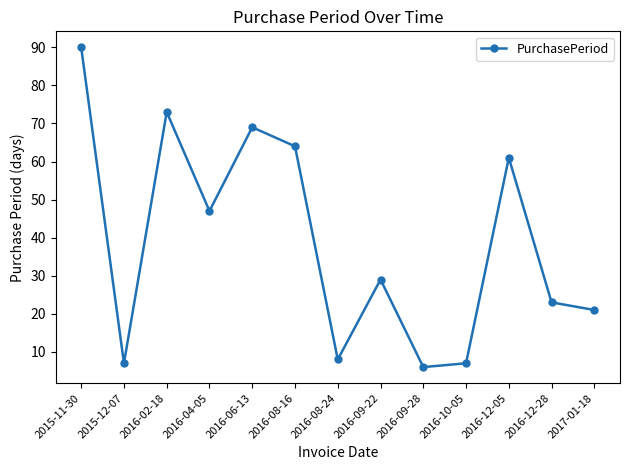

Does the chart have visible grid lines?

No